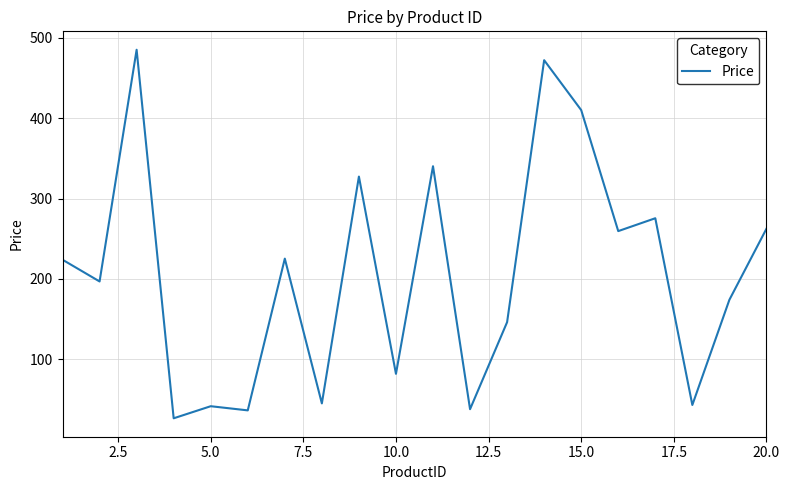

What is the greatest value displayed?

485.3